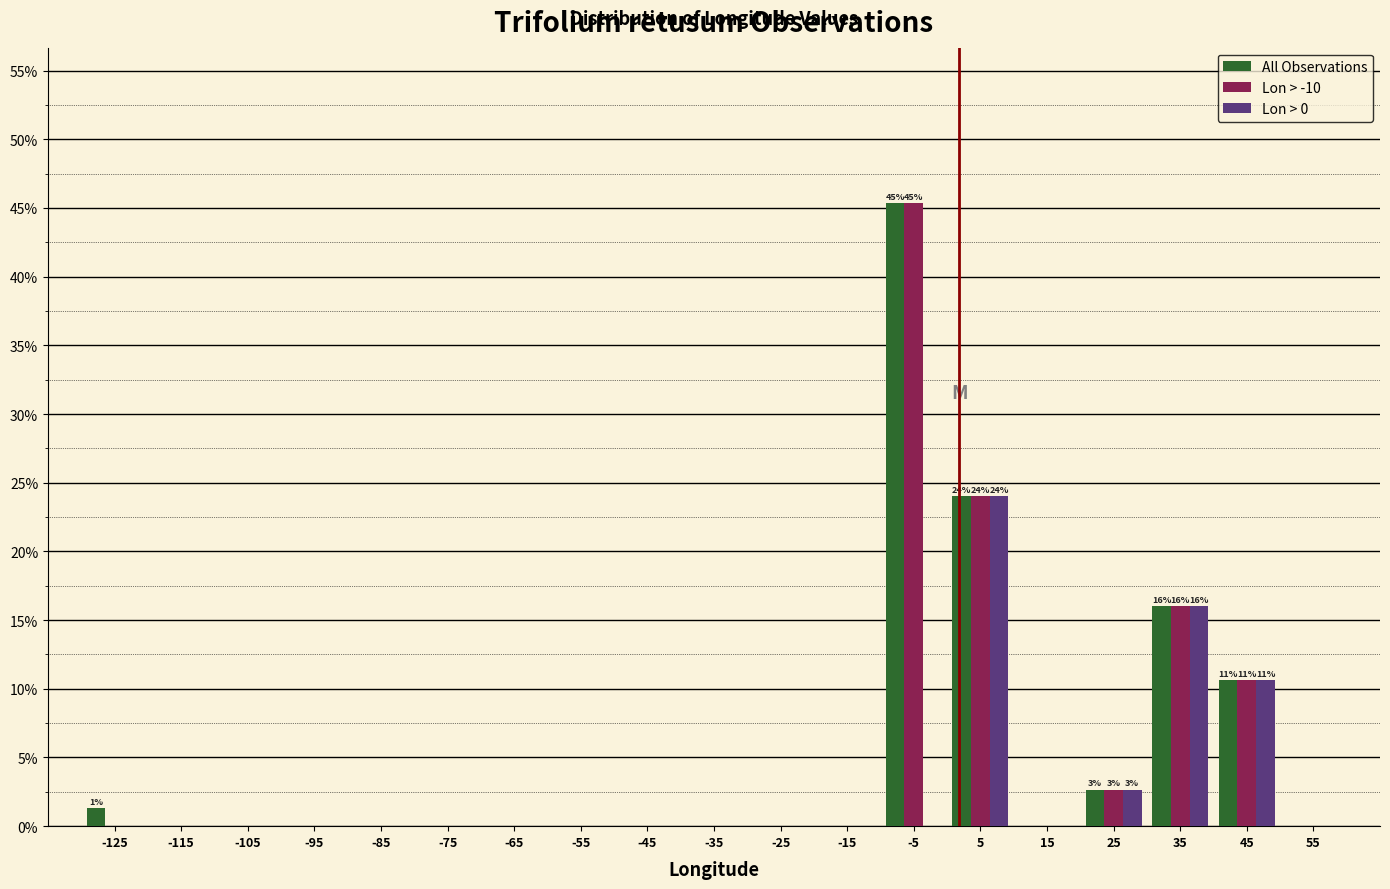

In the Lon > -10 series, which range on the x-axis has the tallest bar?

-10 to 0